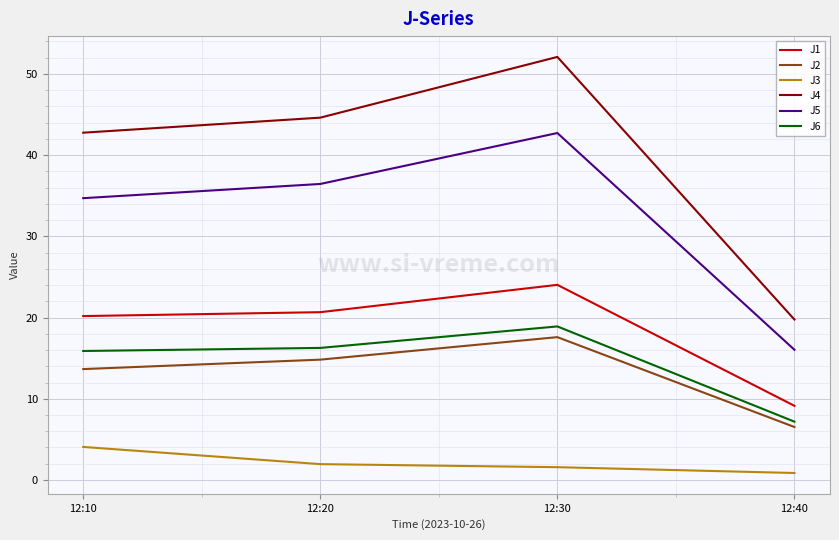

True or false: J2 and J3 intersect in this chart.

False